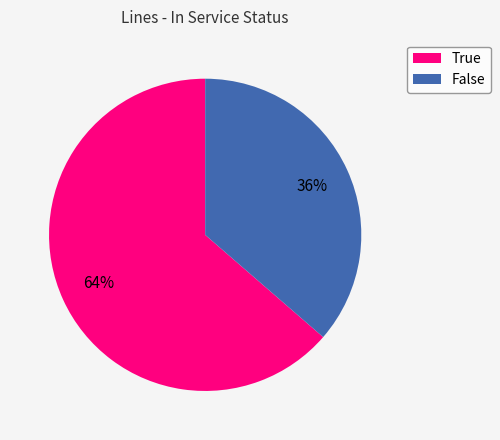

What is the smallest slice in the pie chart?

False